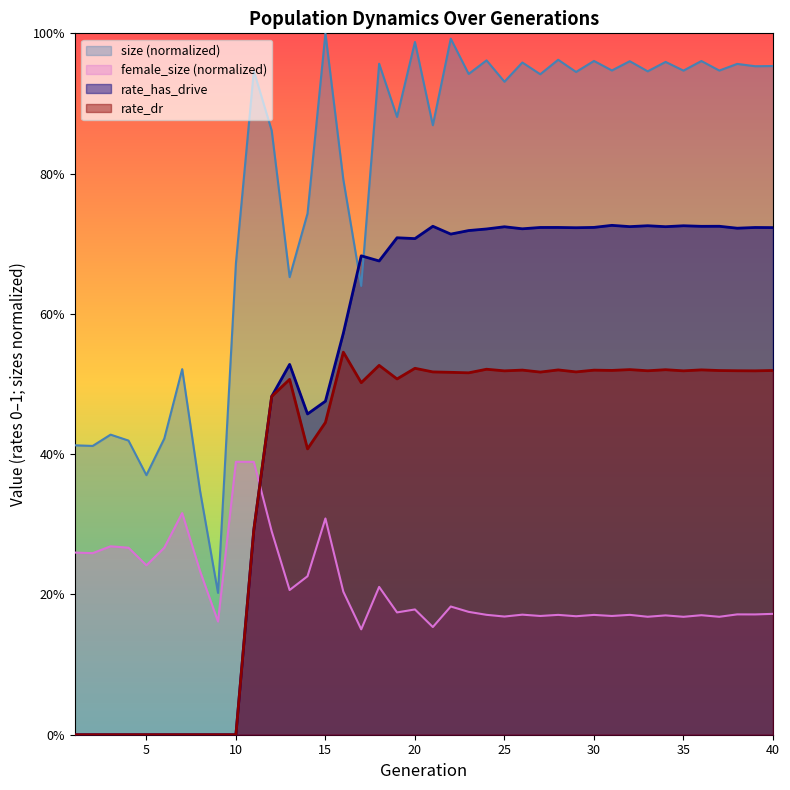

Is the value of size at 32 greater than the value of rate_has_drive at 35?

Yes